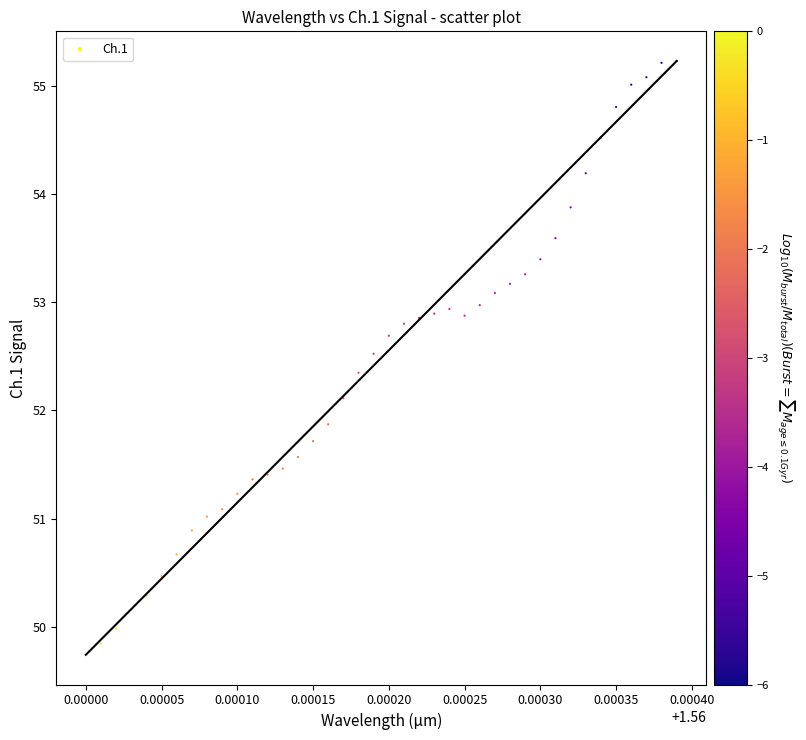

What is the range of Y values (max minus min)?

5.5